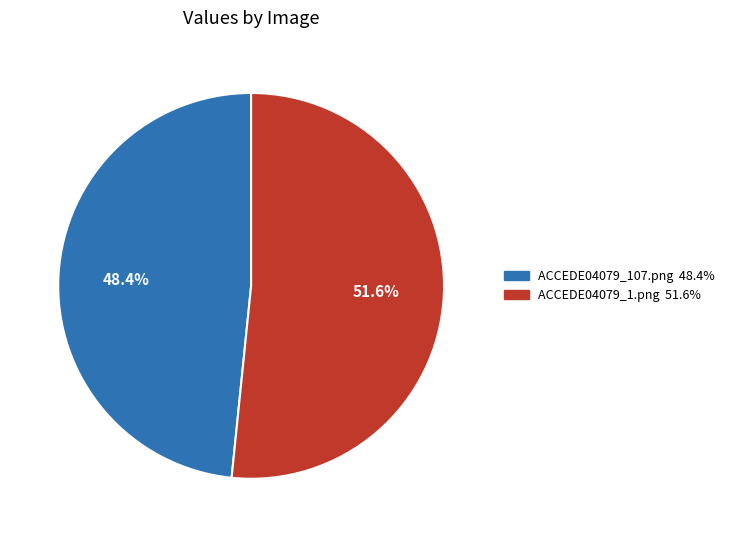

The ACCEDE04079_107.png slice represents 48% of the pie. True or false?

True